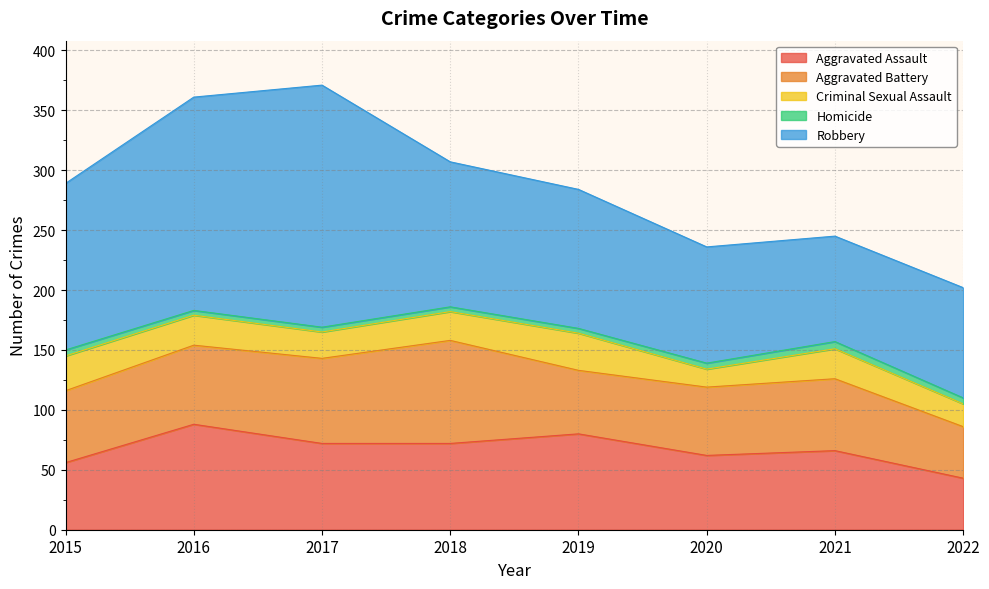

Does the chart display data point markers on the line(s)?

No